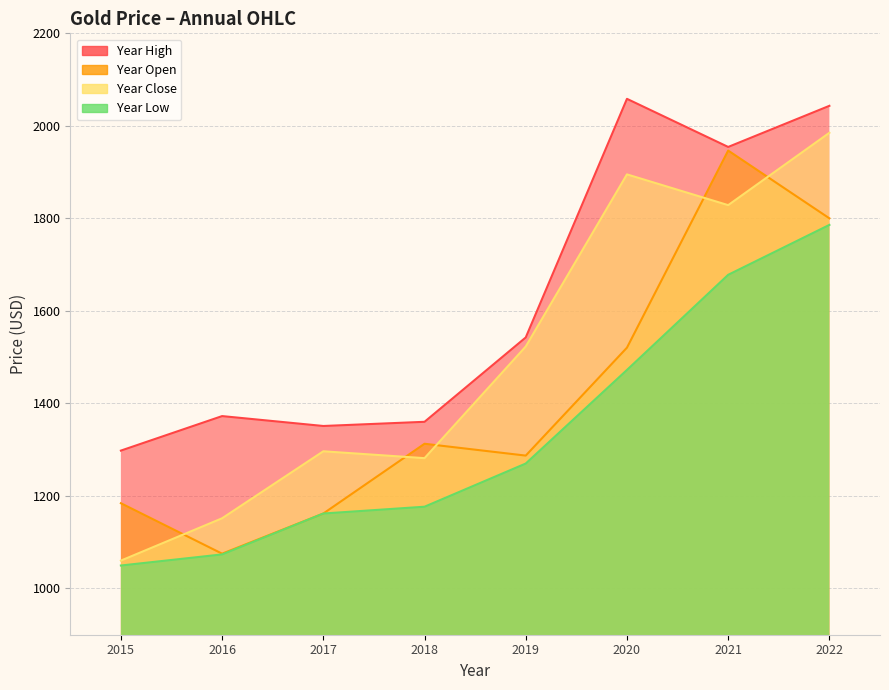

True or false: Year Close and Year Open cross at least once.

True